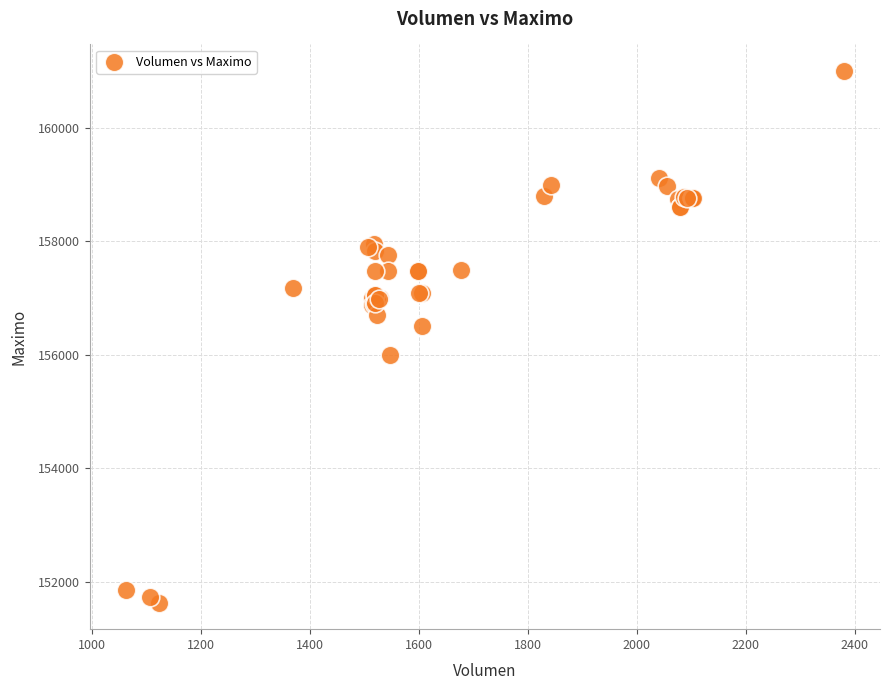

What Y value in the scatter plot is closest to 156316?

156500